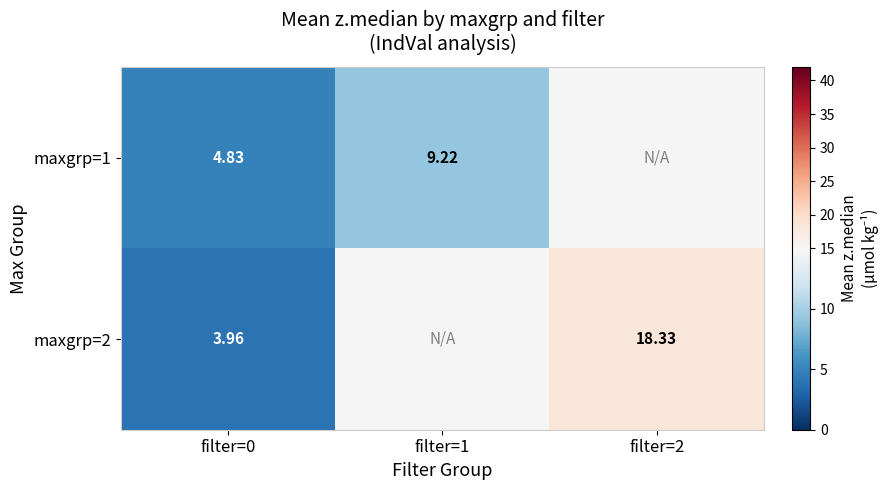

List the series in order of their overall mean, lowest first.

maxgrp=1, maxgrp=2